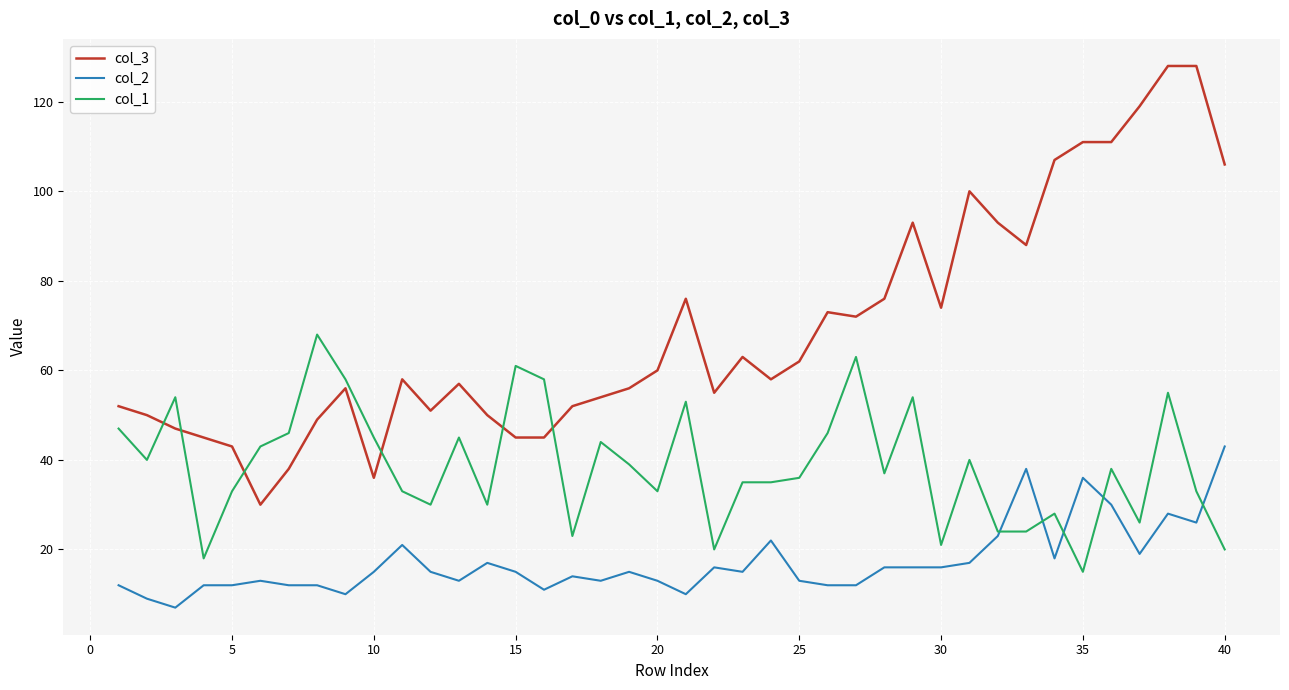

Which series has the largest range (max minus min)?

col_3